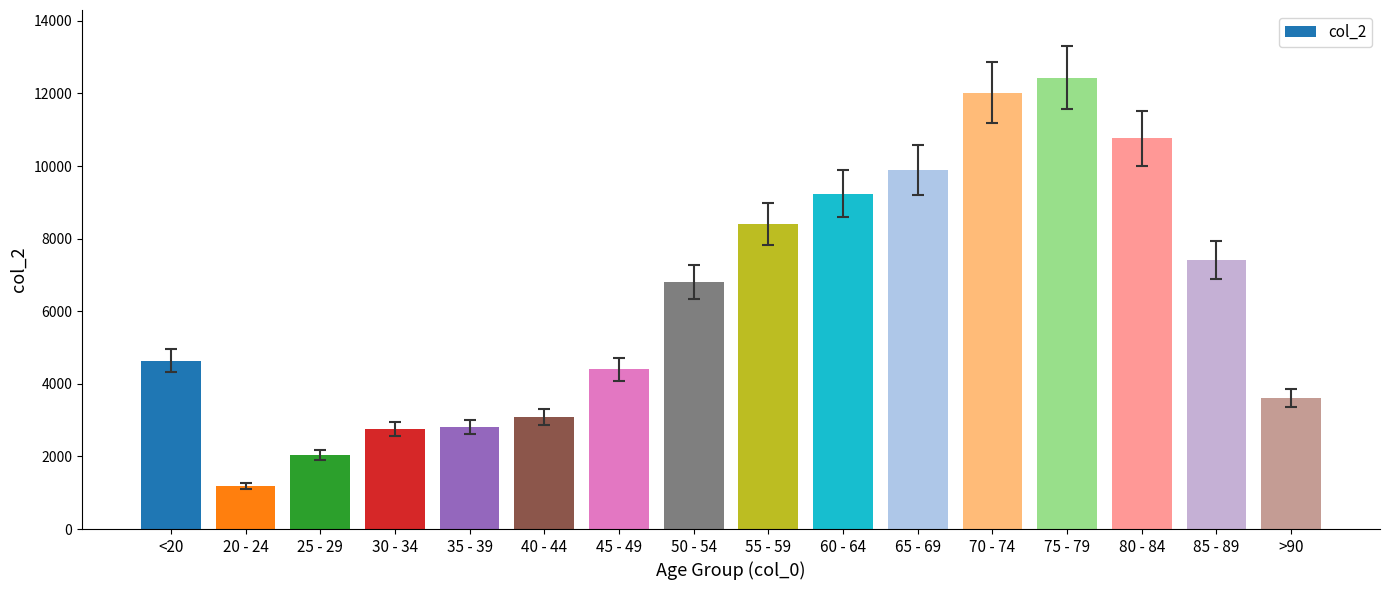

Which has a higher value, >90 or 30 - 34?

>90